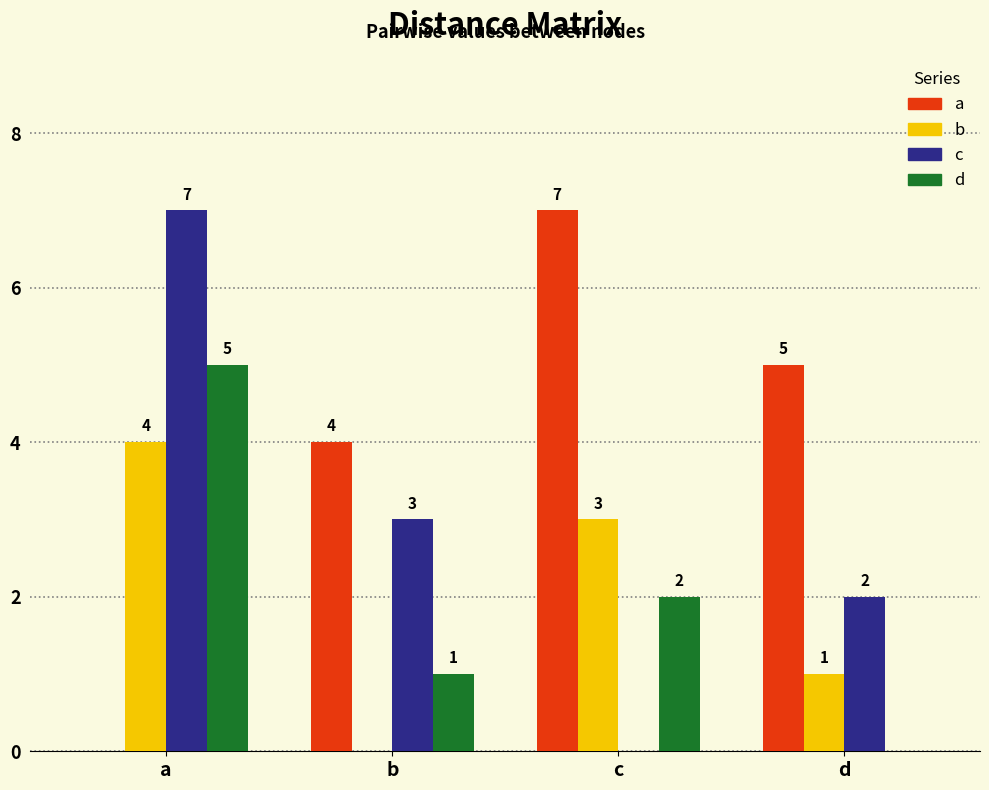

Reading left to right, what are all the values shown in this chart?

a: a=0	b=4	c=7	d=5
b: a=4	b=0	c=3	d=1
c: a=7	b=3	c=0	d=2
d: a=5	b=1	c=2	d=0